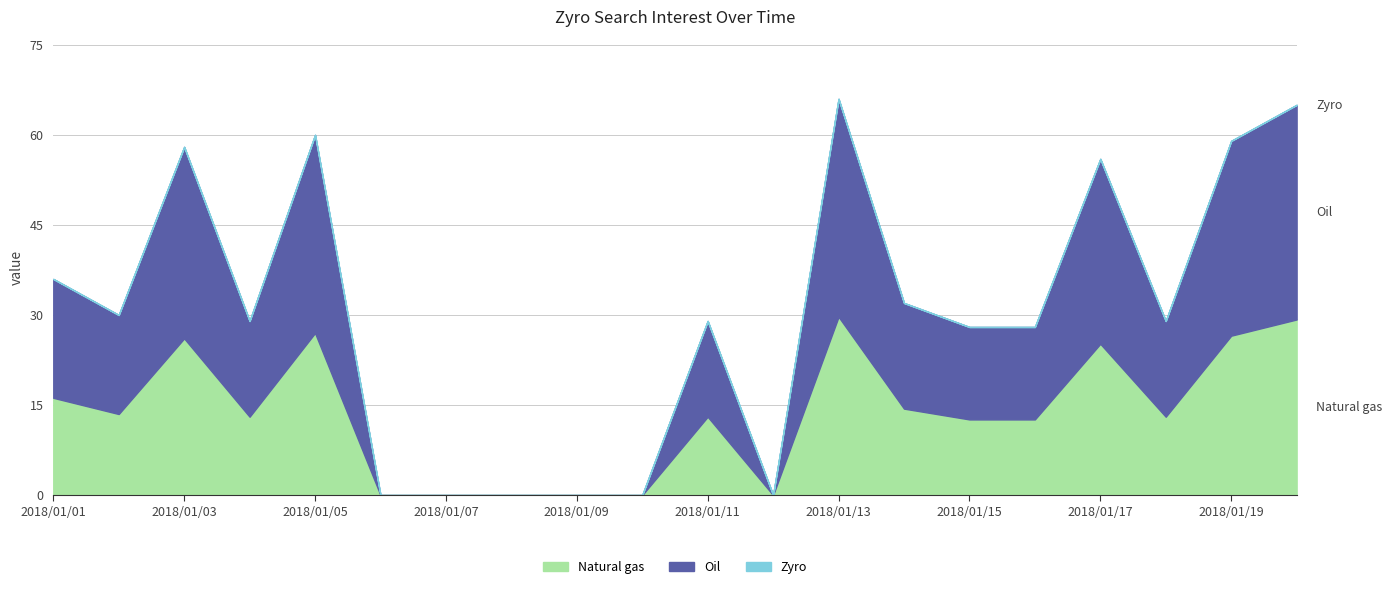

Is it true that value equals 59 at 2018/01/19?

True